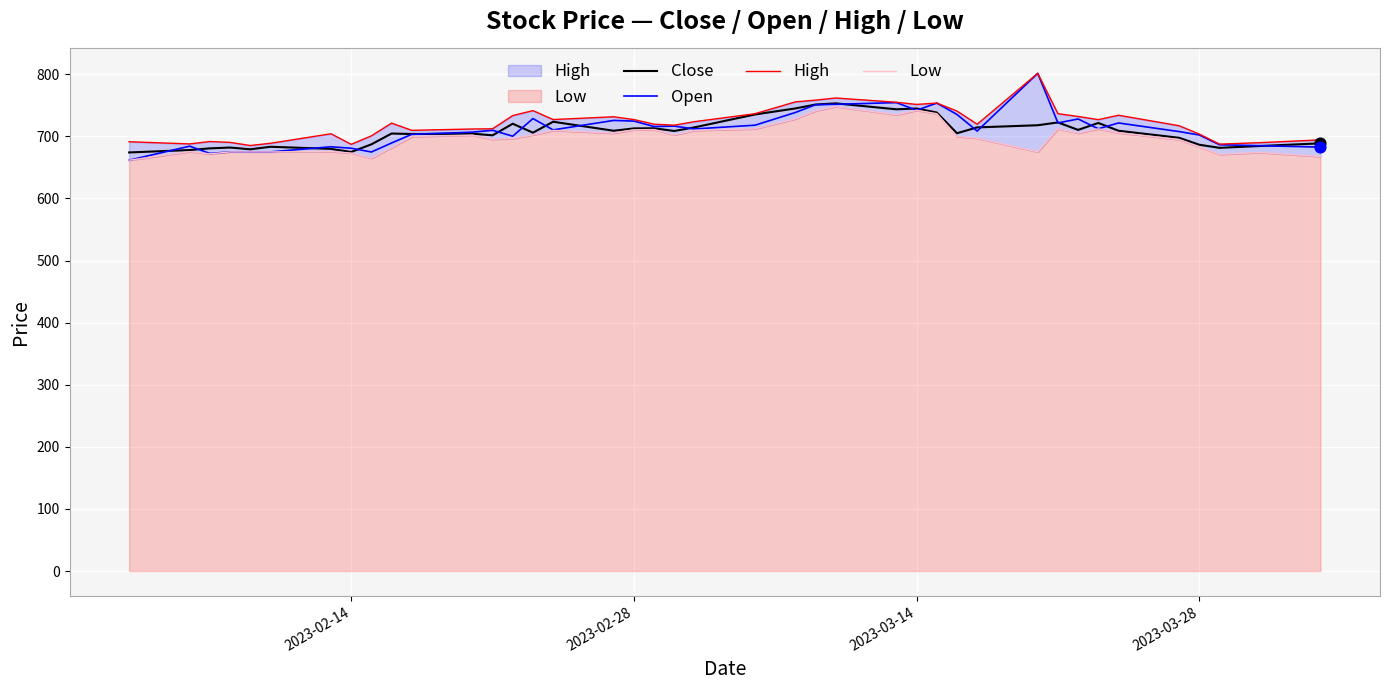

Which series reaches the minimum Y coordinate?

Low